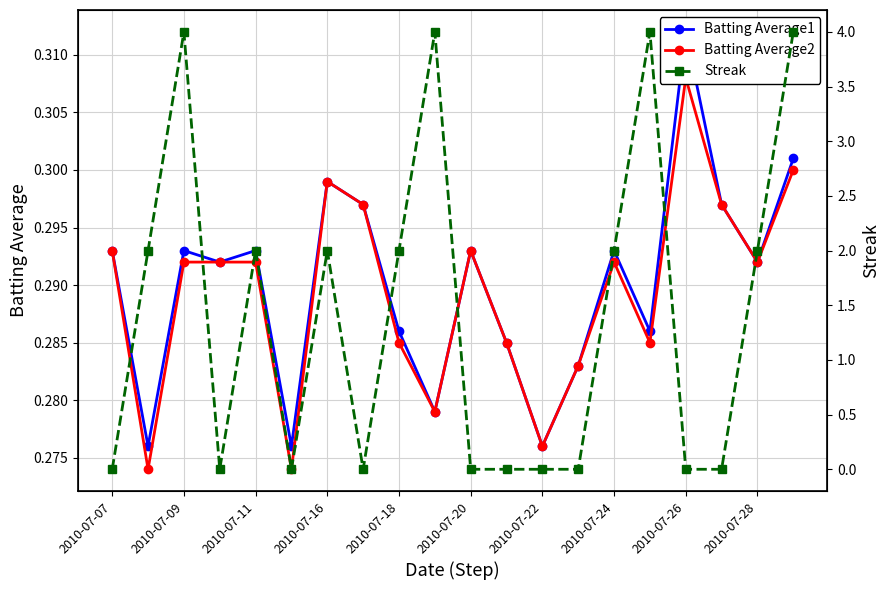

Which has a higher value, 2010-07-22 or 2010-07-09?

2010-07-09